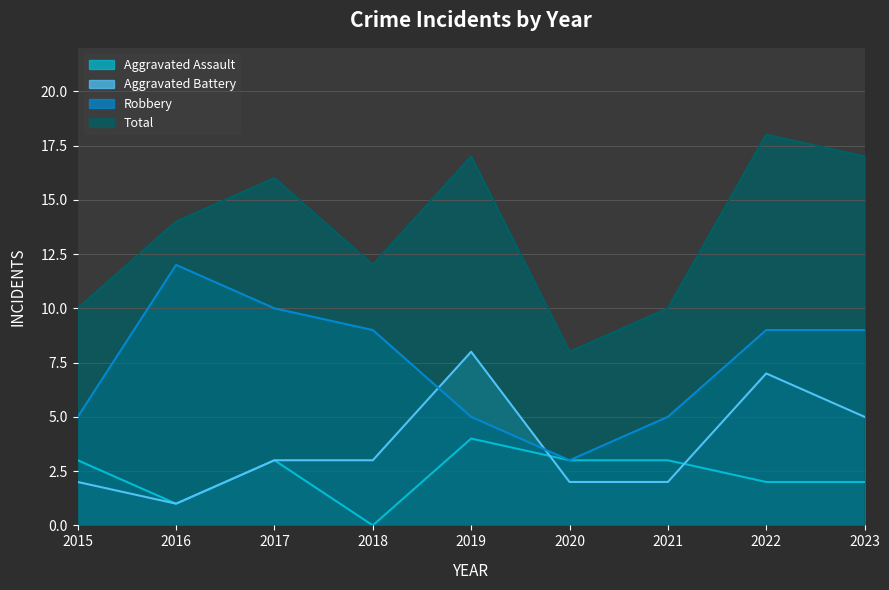

At which label is Aggravated Assault closest to 2?

2022